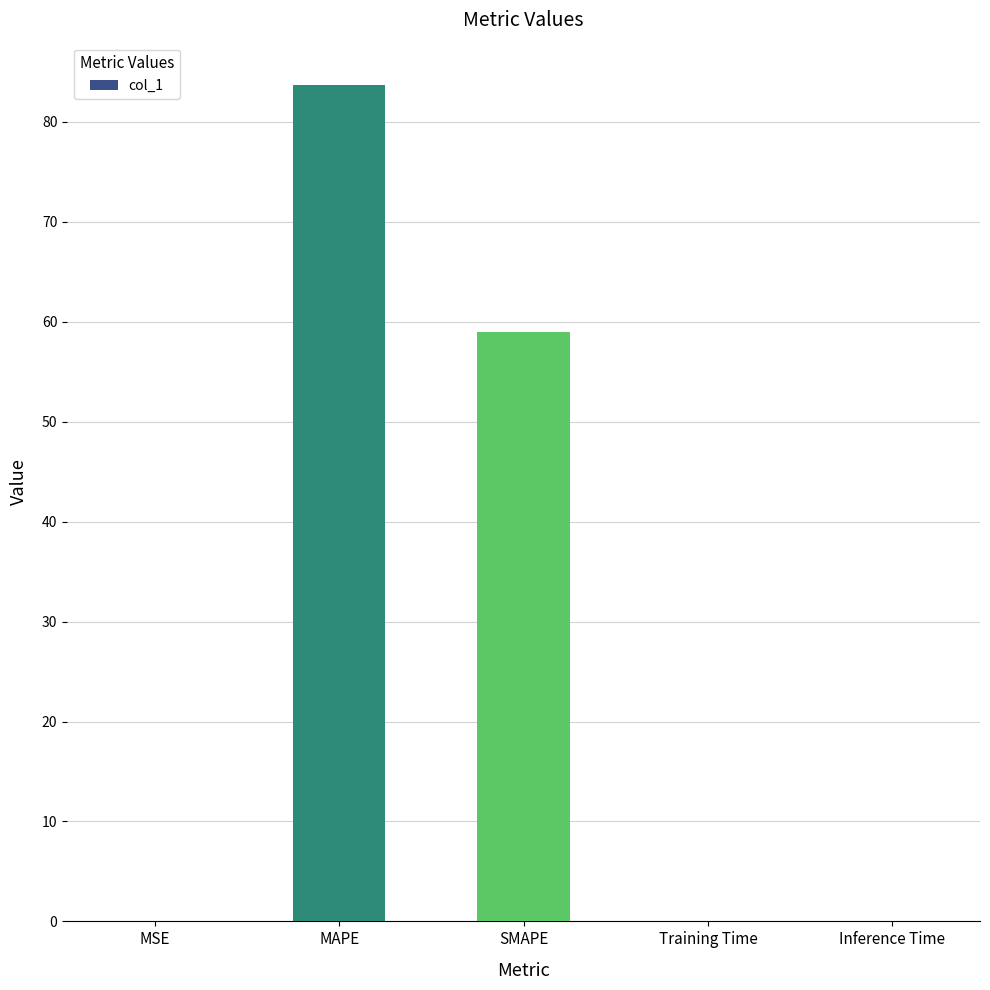

Where is the data nearest to the value 41?

SMAPE